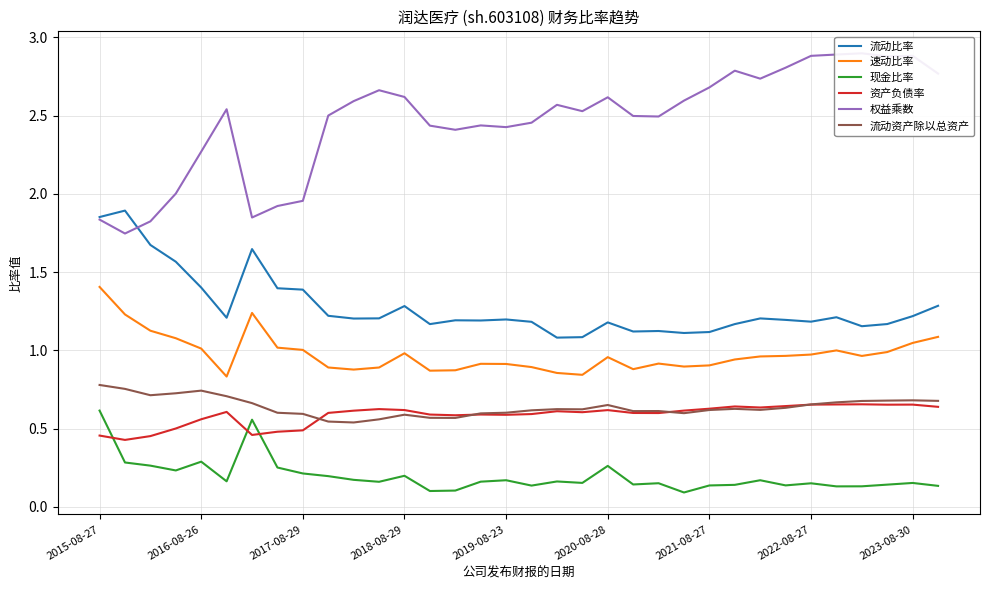

What is the difference between the second highest and second lowest values in the 流动比率 series?

0.8